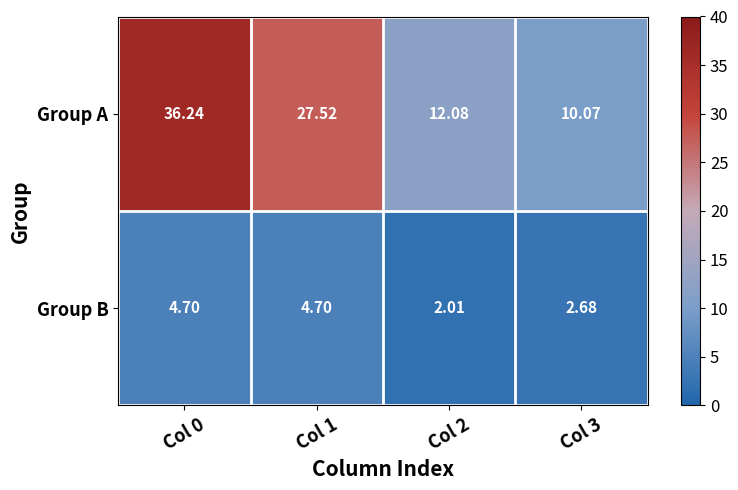

What is the difference between the highest and lowest values at Col 2?

10.1